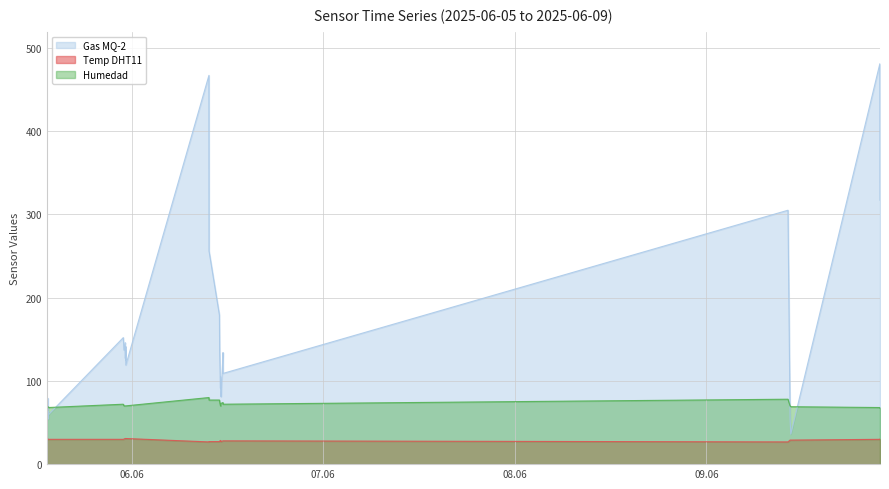

What is the difference between the second highest and second lowest values in the Gas MQ-2 series?

413.0